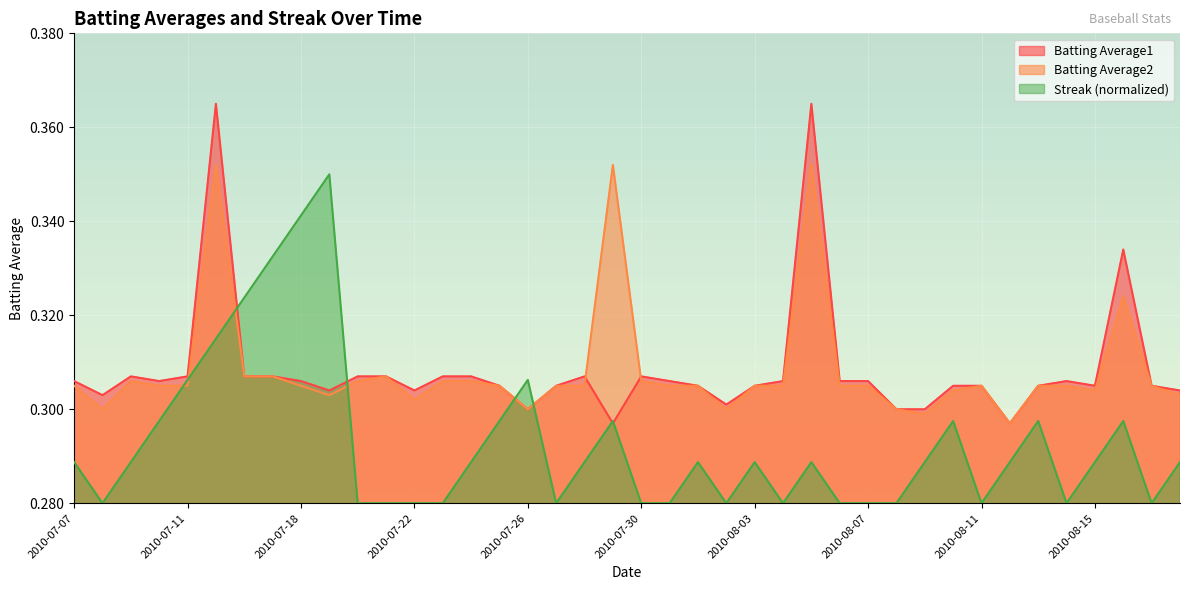

What is the label of the 21st point from the right?

2010-07-29